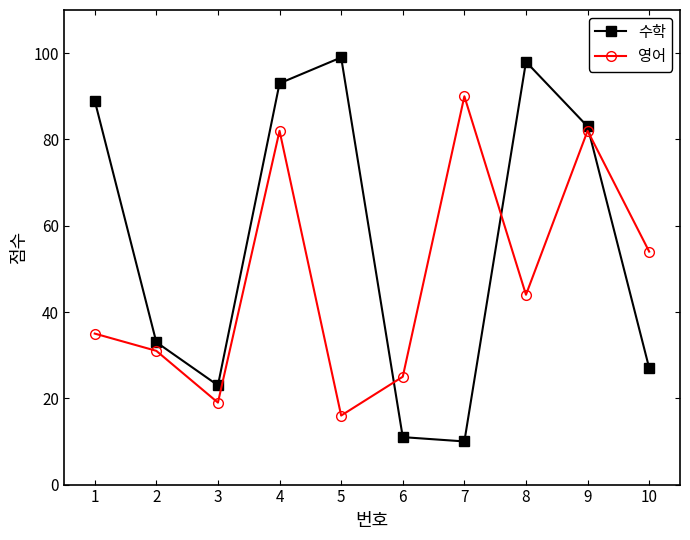

Which category has the highest value across all series?

5